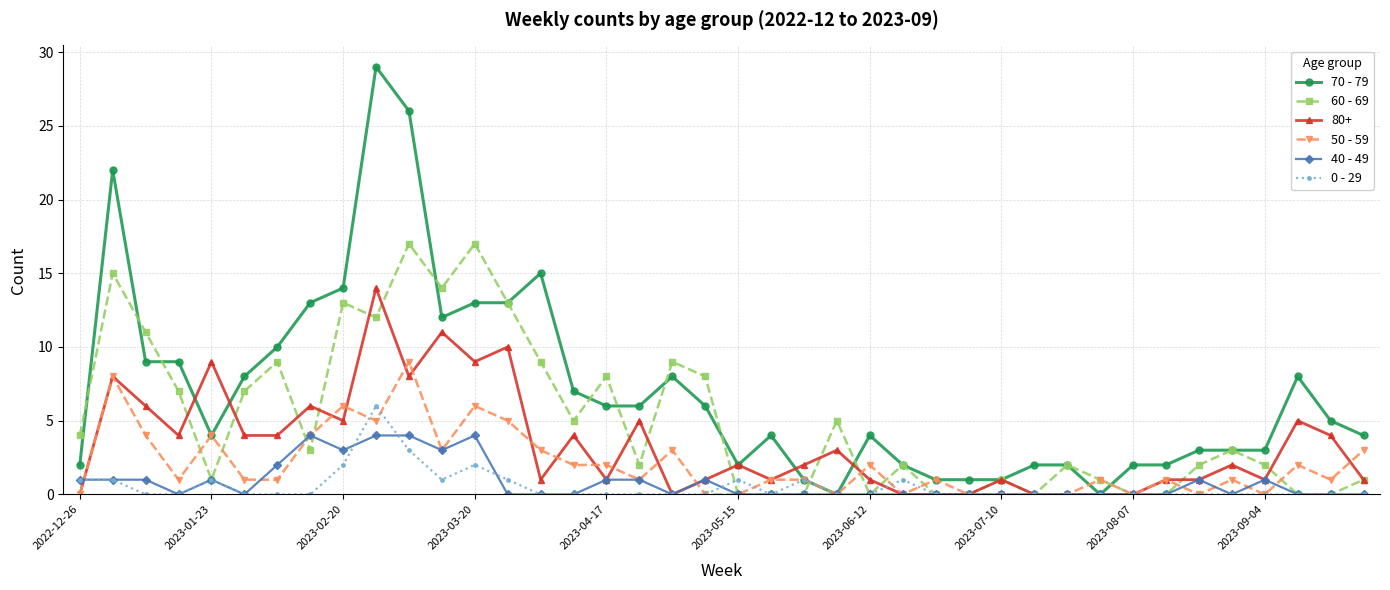

Which series has the widest spread of values?

70 - 79